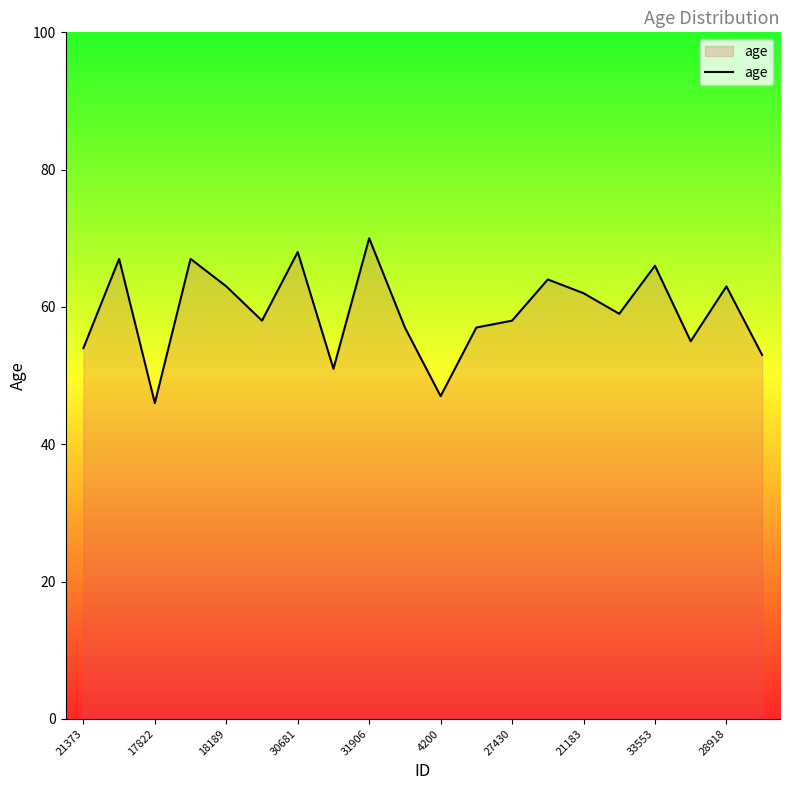

What is the minimum value shown in the chart?

46